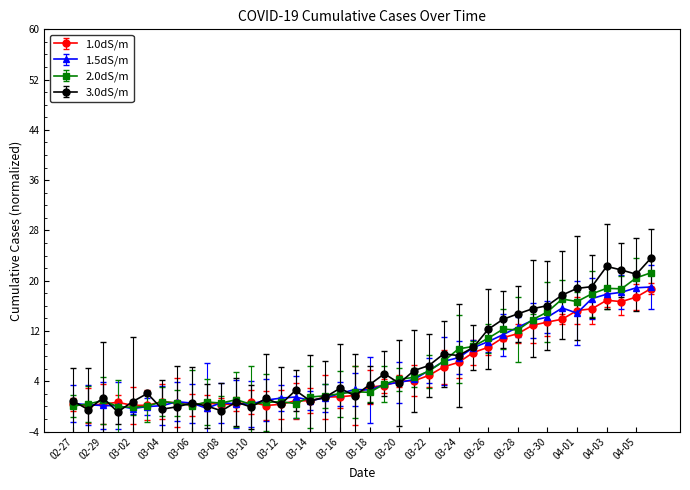

Which series has the widest spread of values?

3.0dS/m